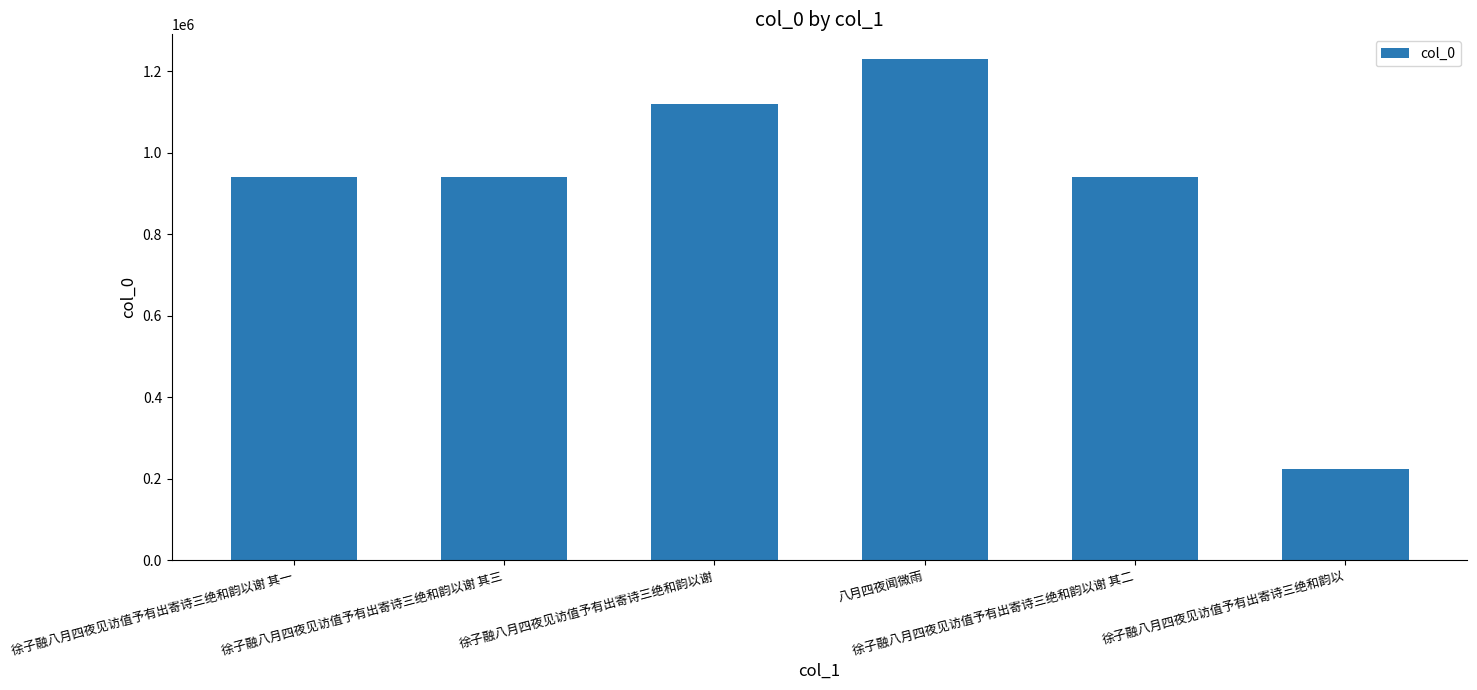

What is the difference between the maximum and second lowest values?

289577